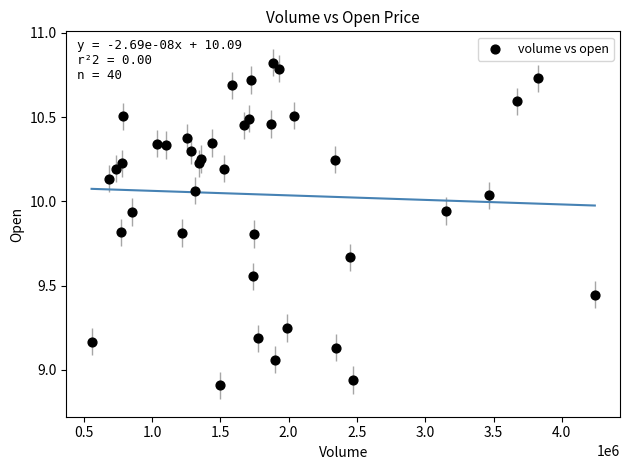

What is the range of X values (max minus min)?

3683579.0